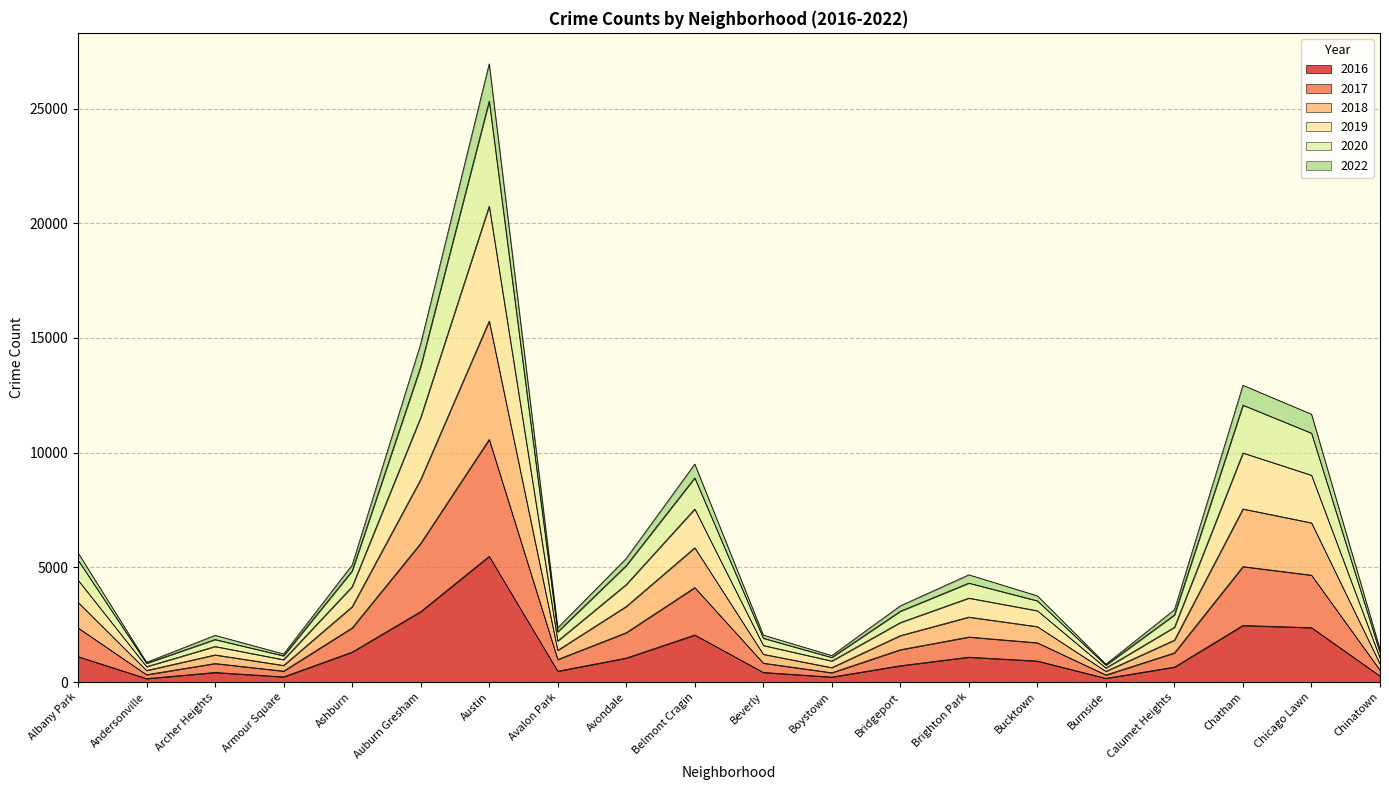

How many series are shown in this chart?

6